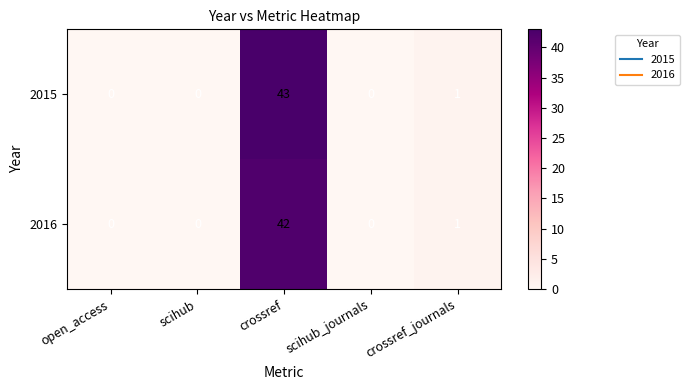

What is the difference between the maximum and minimum values in the 2015 series?

43